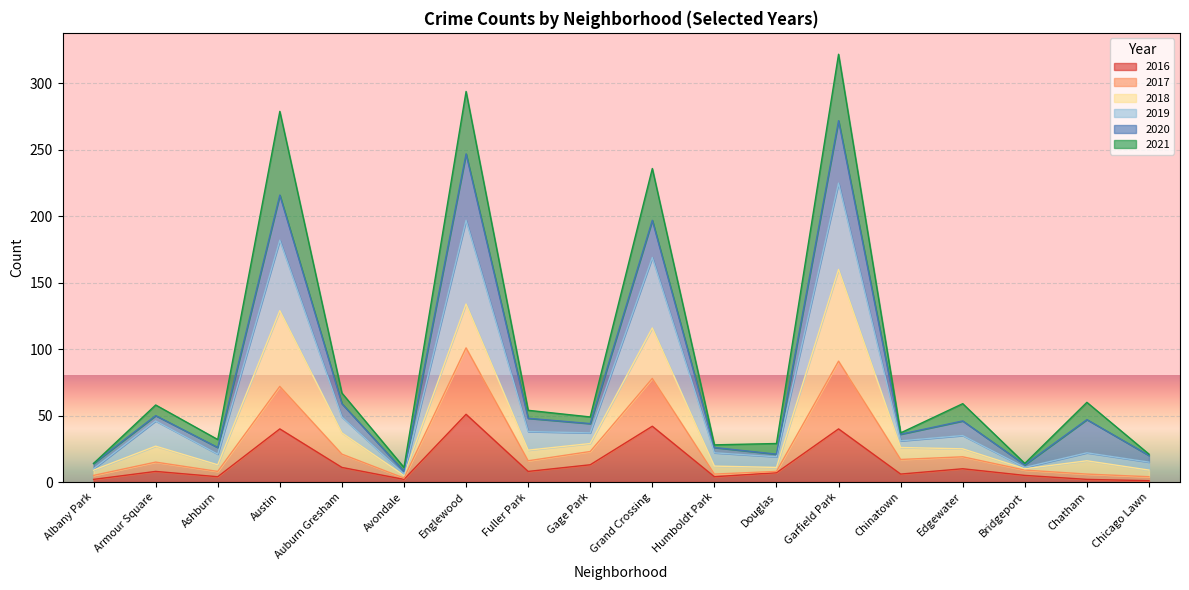

What are all the series names shown in the legend?

2016, 2017, 2018, 2019, 2020, 2021